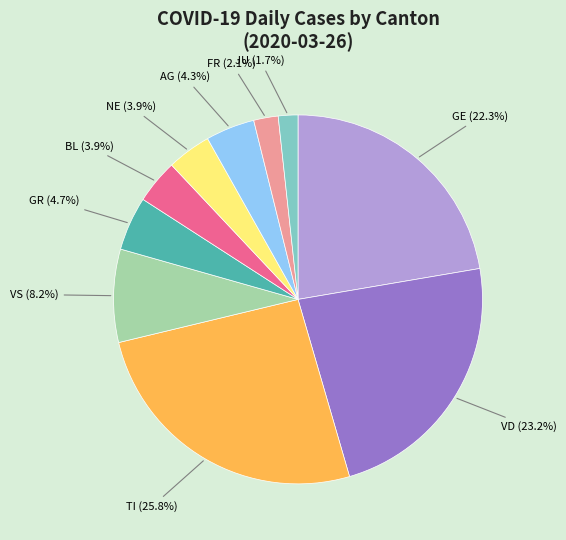

Is there any slice that represents more than half of the pie?

No